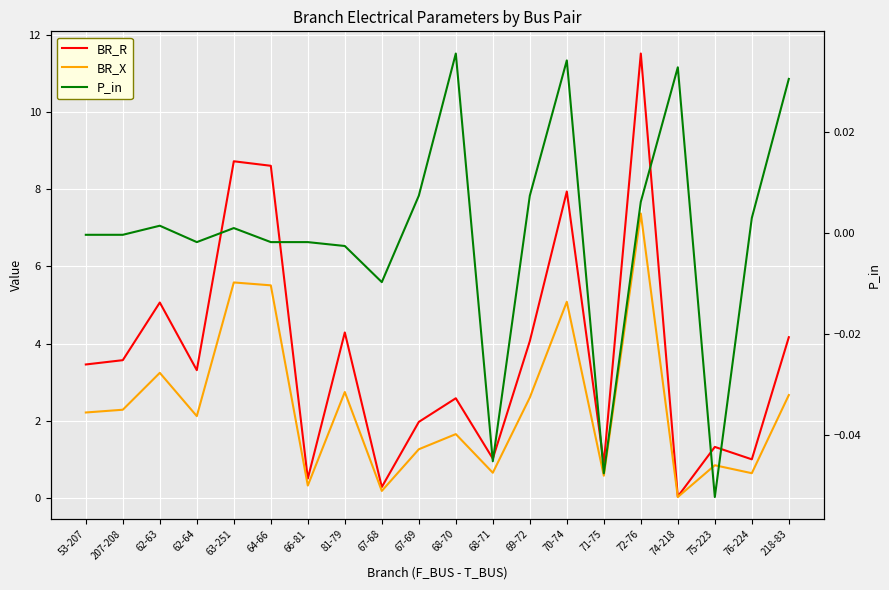

True or false: P_in has more than 2 points higher than both neighbors.

True